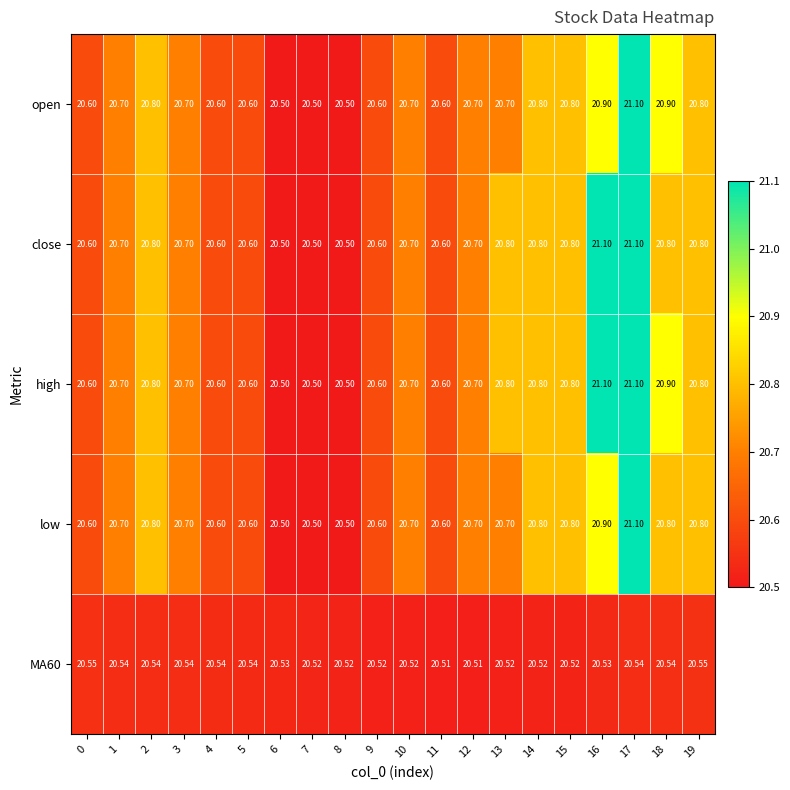

Between 5 and 9, which series saw the biggest shift?

MA60